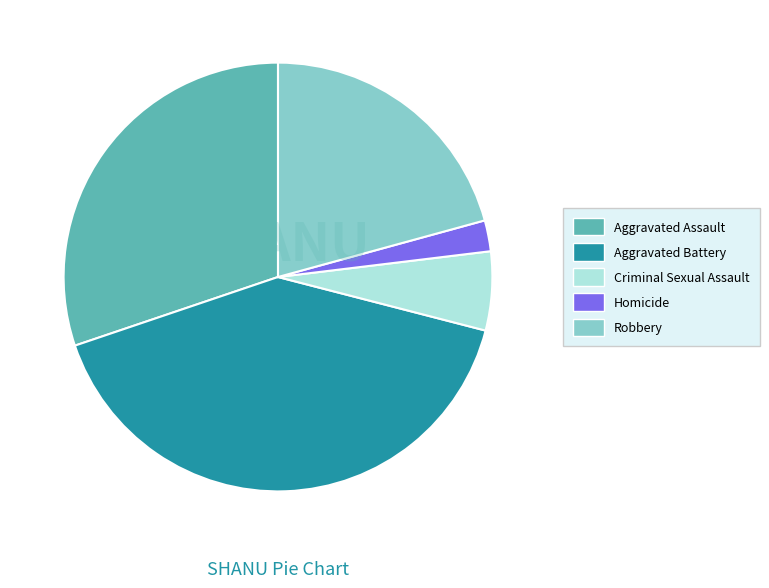

Is it true that Robbery is 31% of the pie?

False